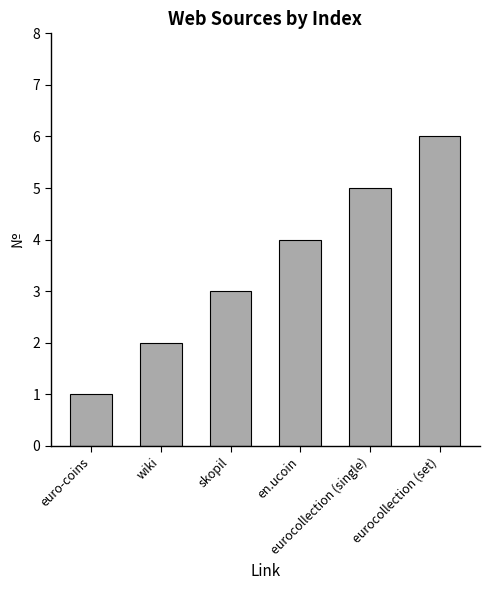

The chart shows a value of 3 at skopil. True or false?

True